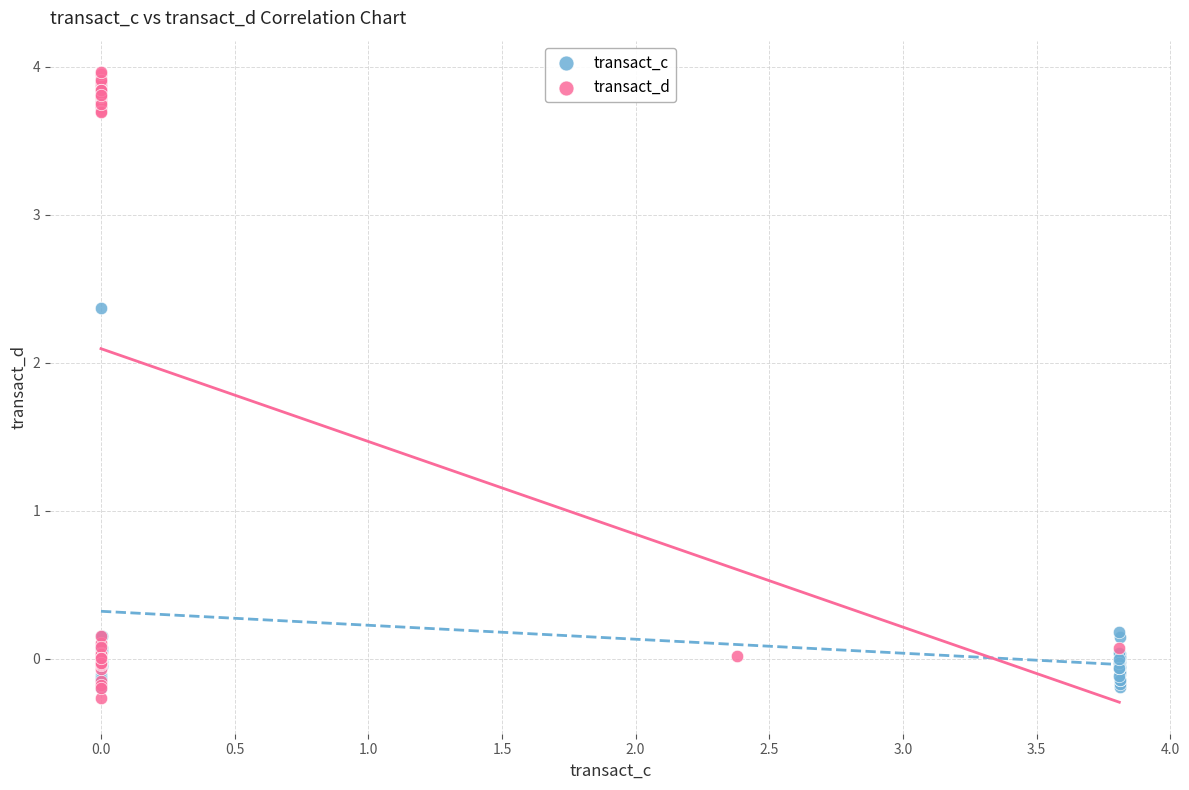

What are all the series names shown in the legend?

transact_c, transact_d